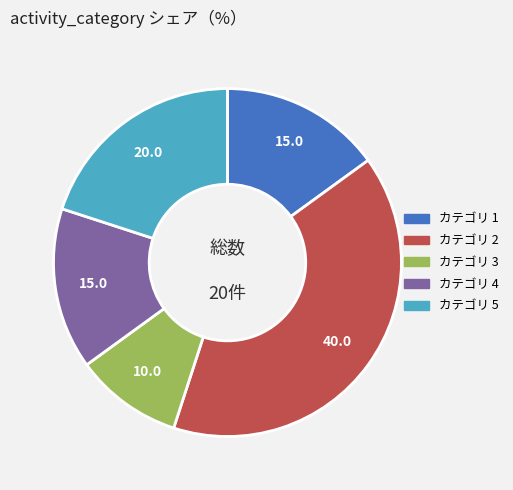

Is there a majority slice in this chart?

No